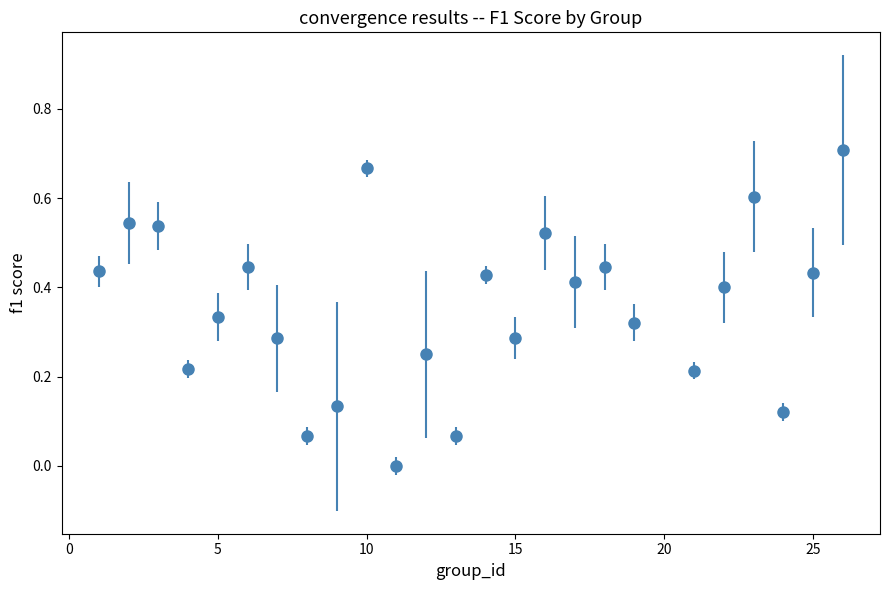

What is the value of the 22nd point from the left?

0.6